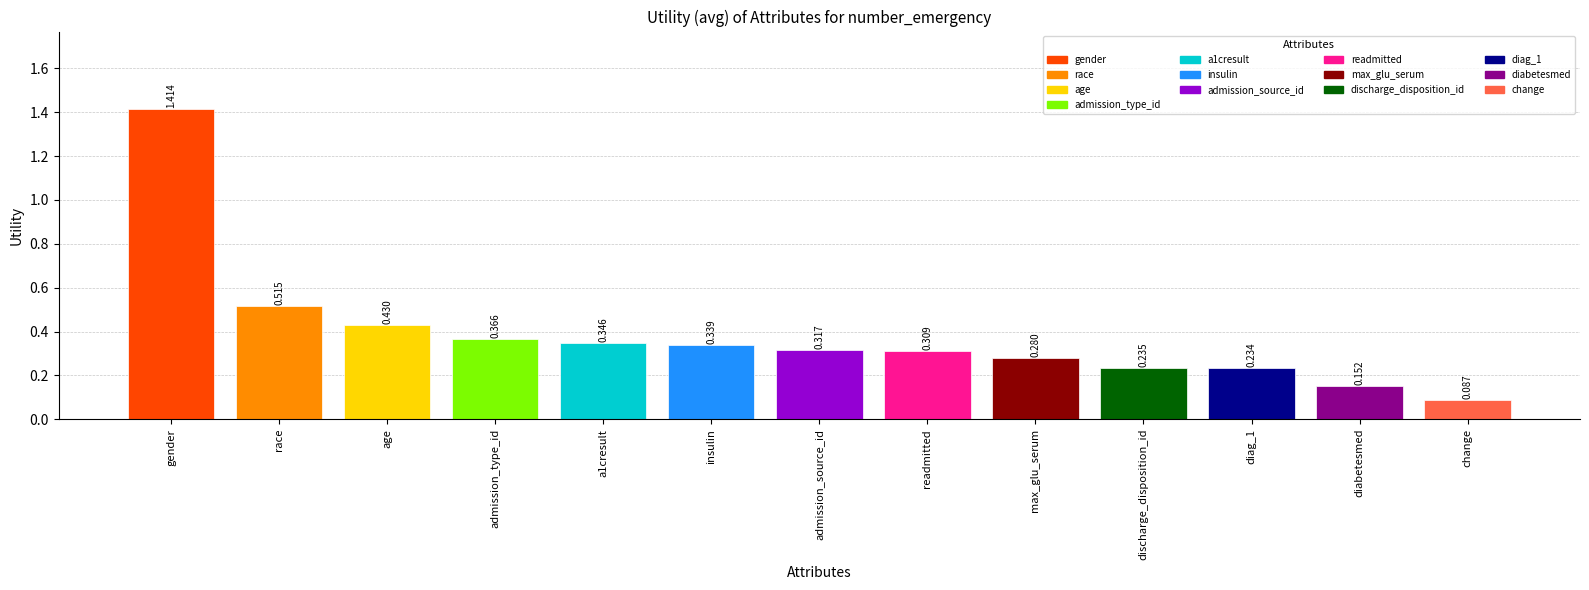

What is the sum of the values at gender and discharge_disposition_id?

1.6